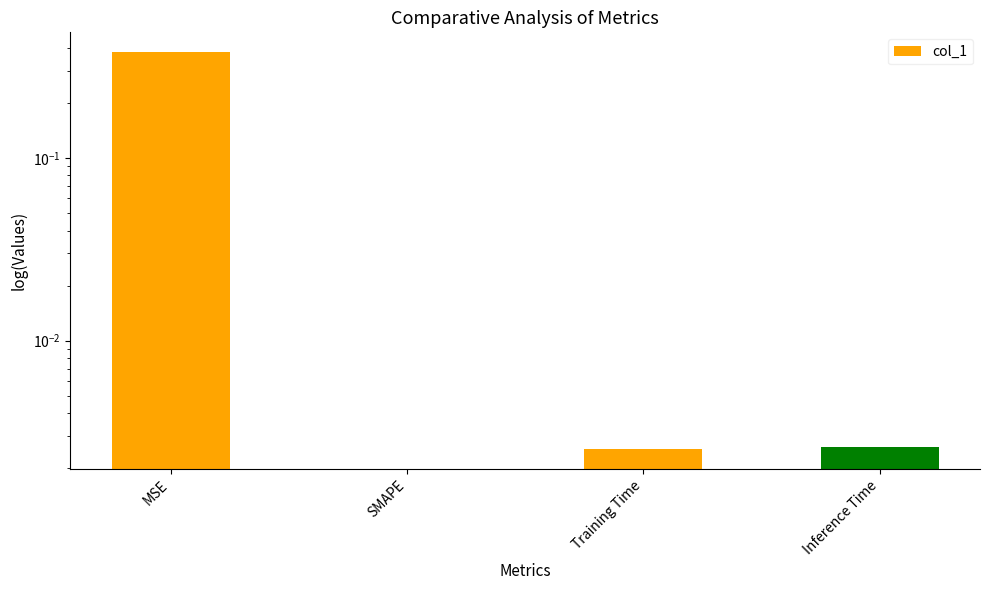

The chart shows a value of 0.0 at SMAPE. True or false?

True